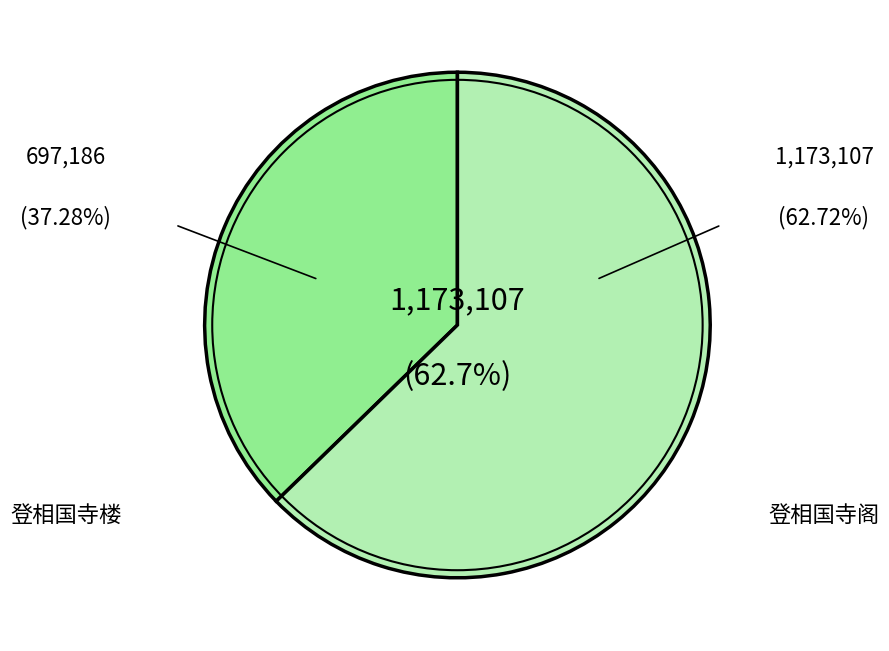

Does any single category account for the majority?

Yes